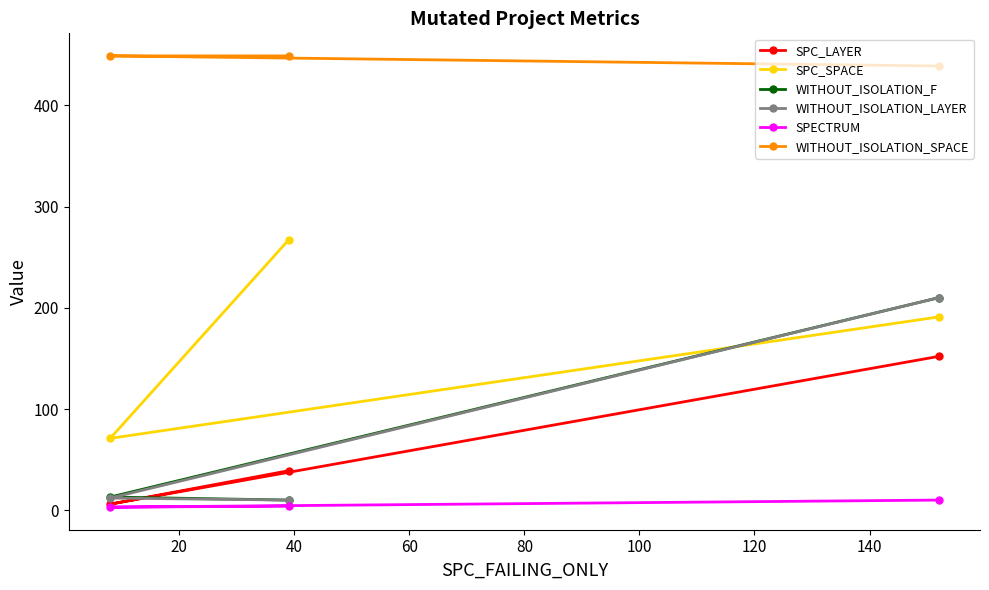

Which series has the largest range (max minus min)?

WITHOUT_ISOLATION_F